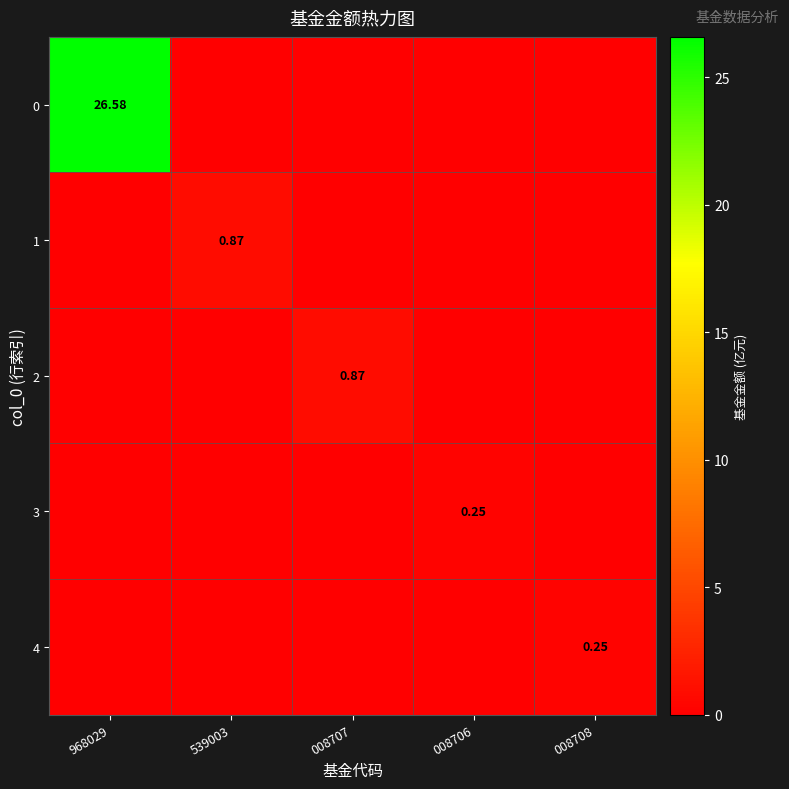

The value of 4 at 008708 is 0.4. True or false?

False